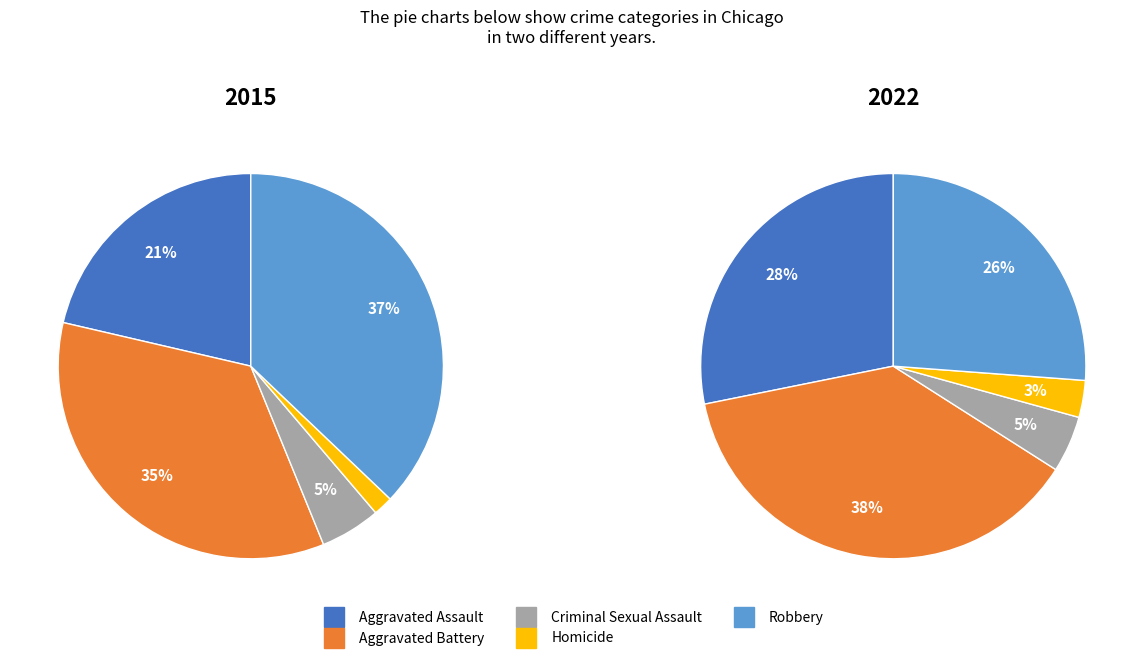

Which slice is the largest?

Aggravated Battery